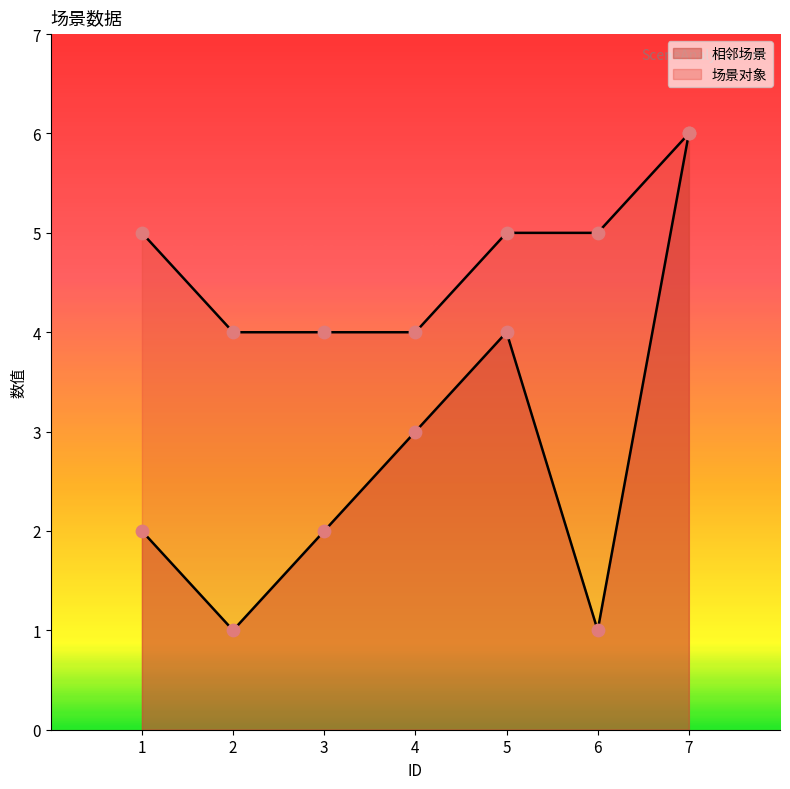

Which series contains the highest Y value?

相邻场景